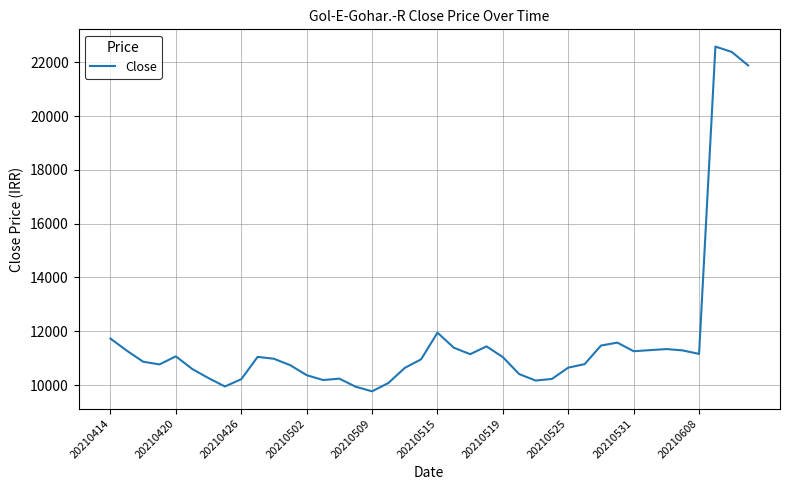

What is the difference between the maximum and minimum values?

12810